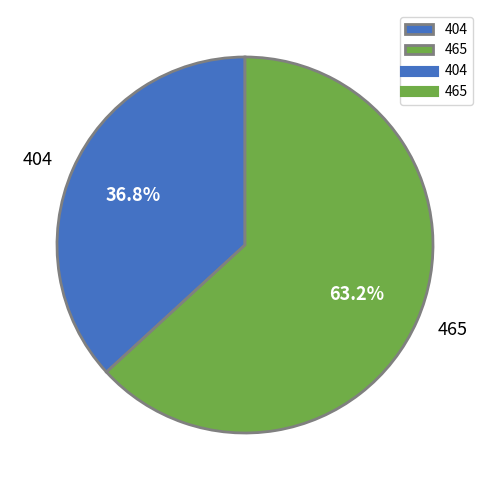

Which slice is the smallest?

404